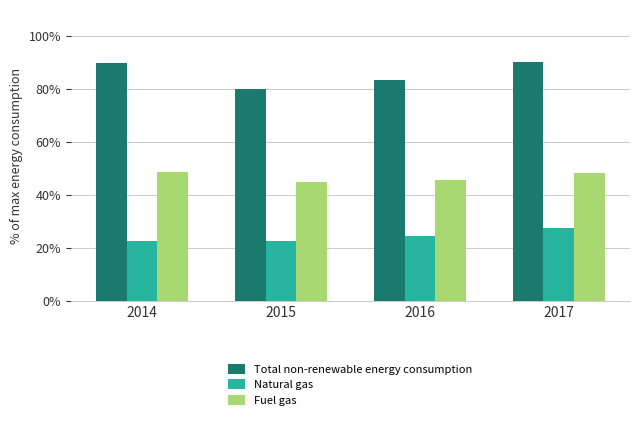

True or false: Natural gas has a value of 24.7 at 2016.

True